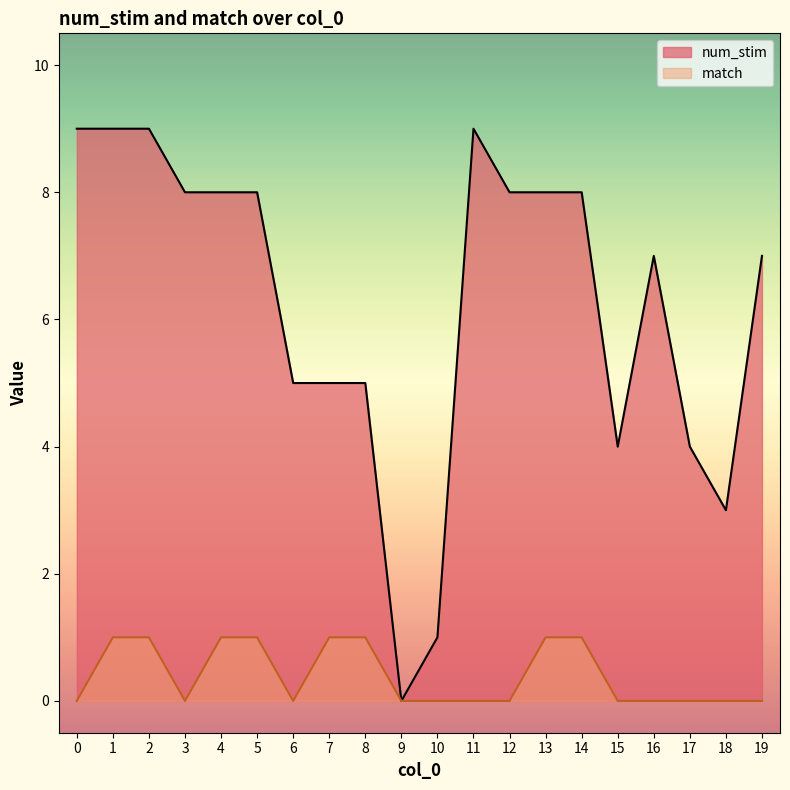

Is the value of num_stim at 6 greater than the value of match at 17?

Yes